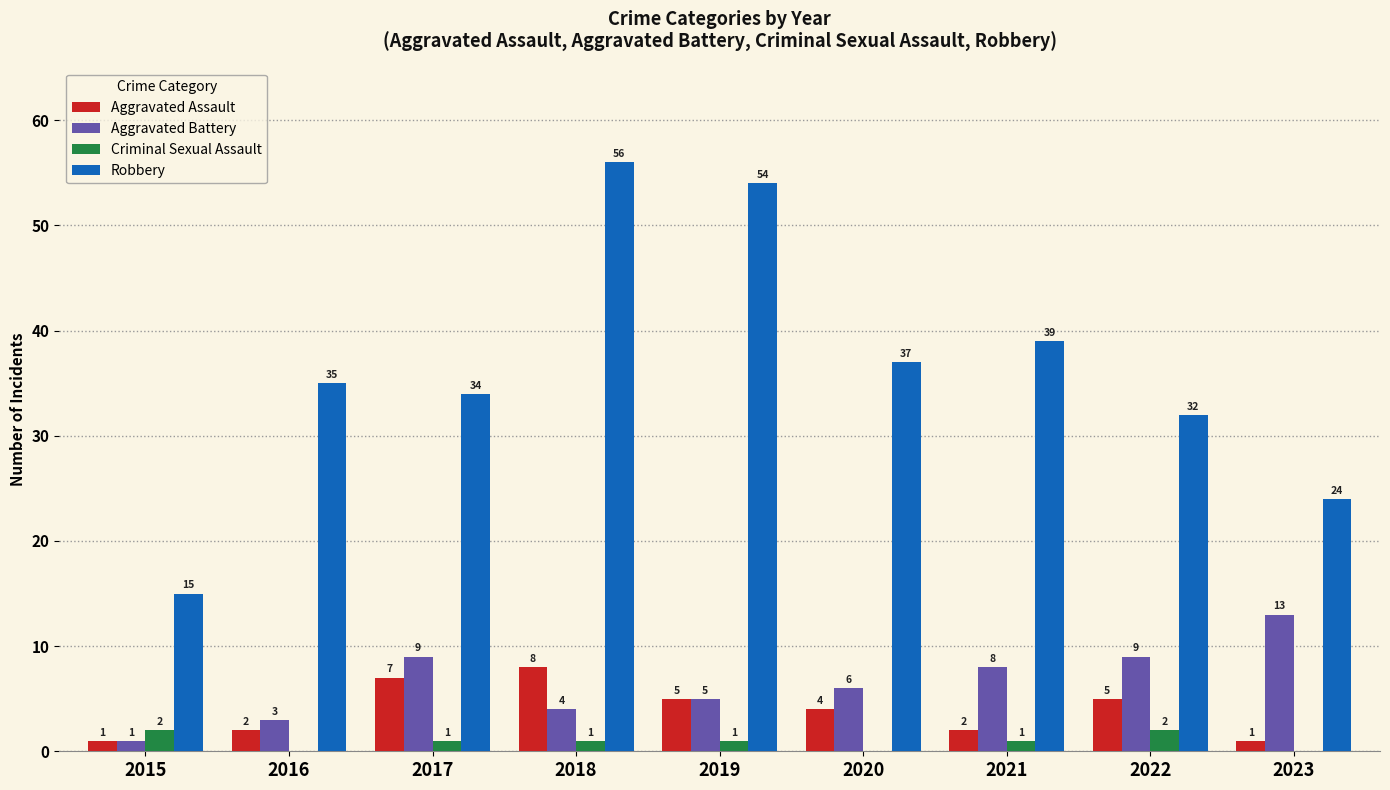

What is the maximum value for Criminal Sexual Assault?

2